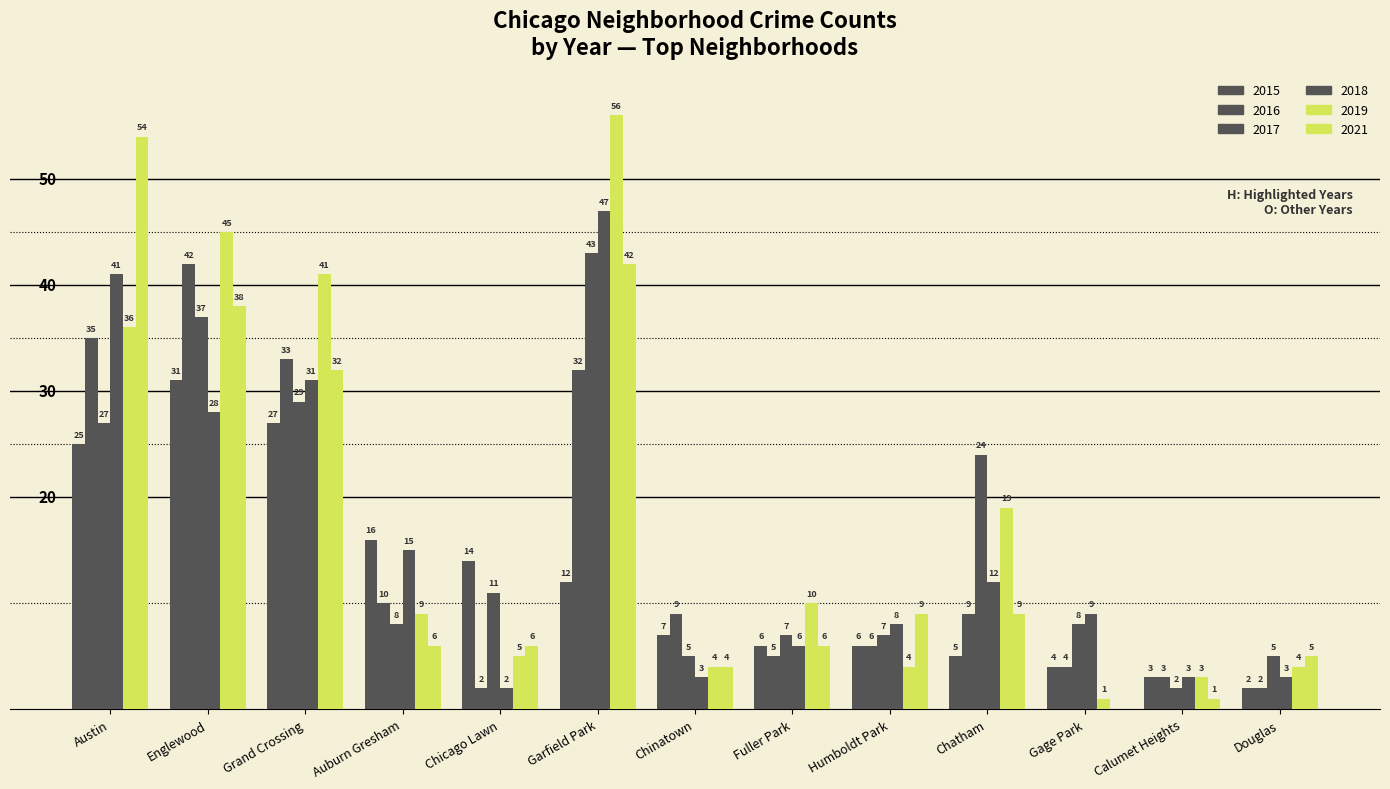

Are the bars grouped side by side (vs. stacked)?

Yes